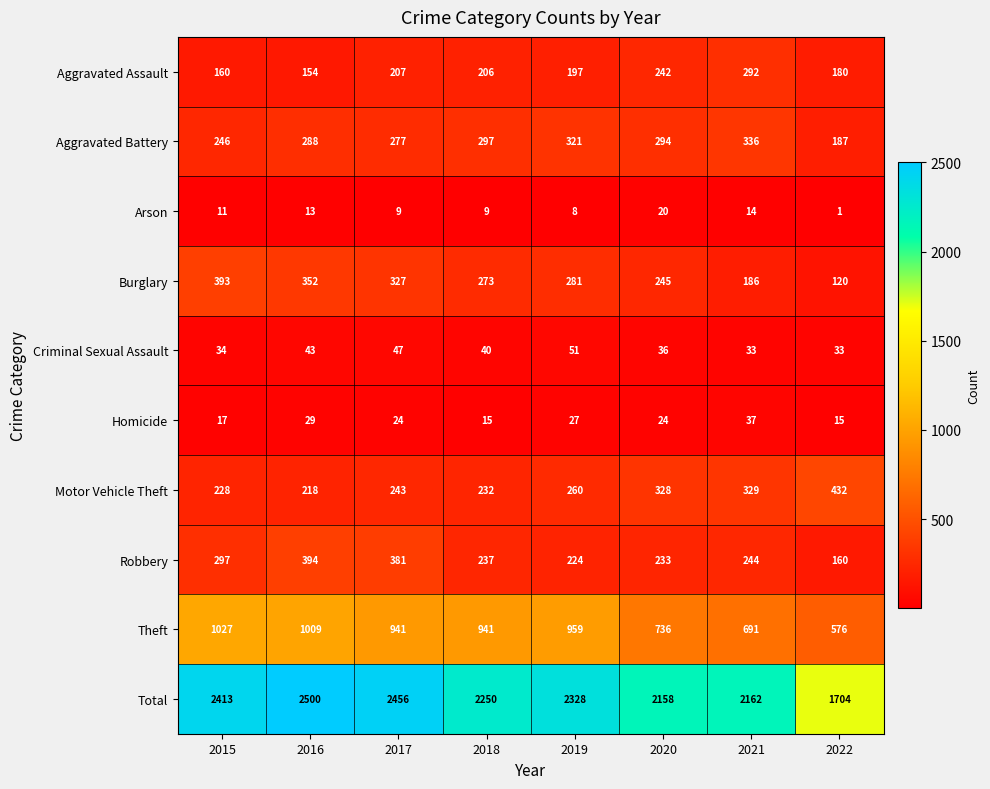

The value of Motor Vehicle Theft at 2017 is 243. True or false?

True